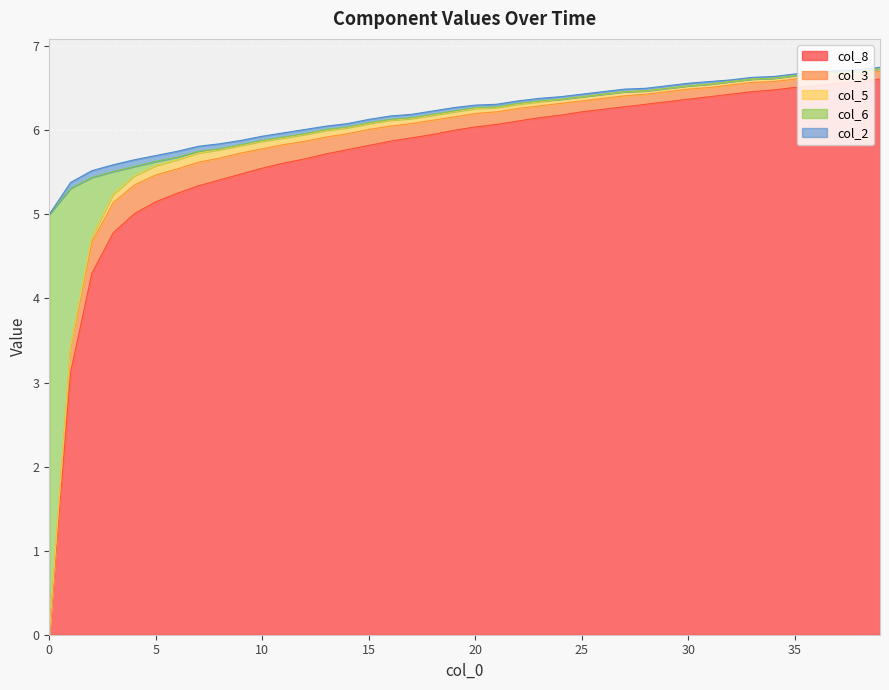

What is the spread (max minus min) of values at 39?

6.6